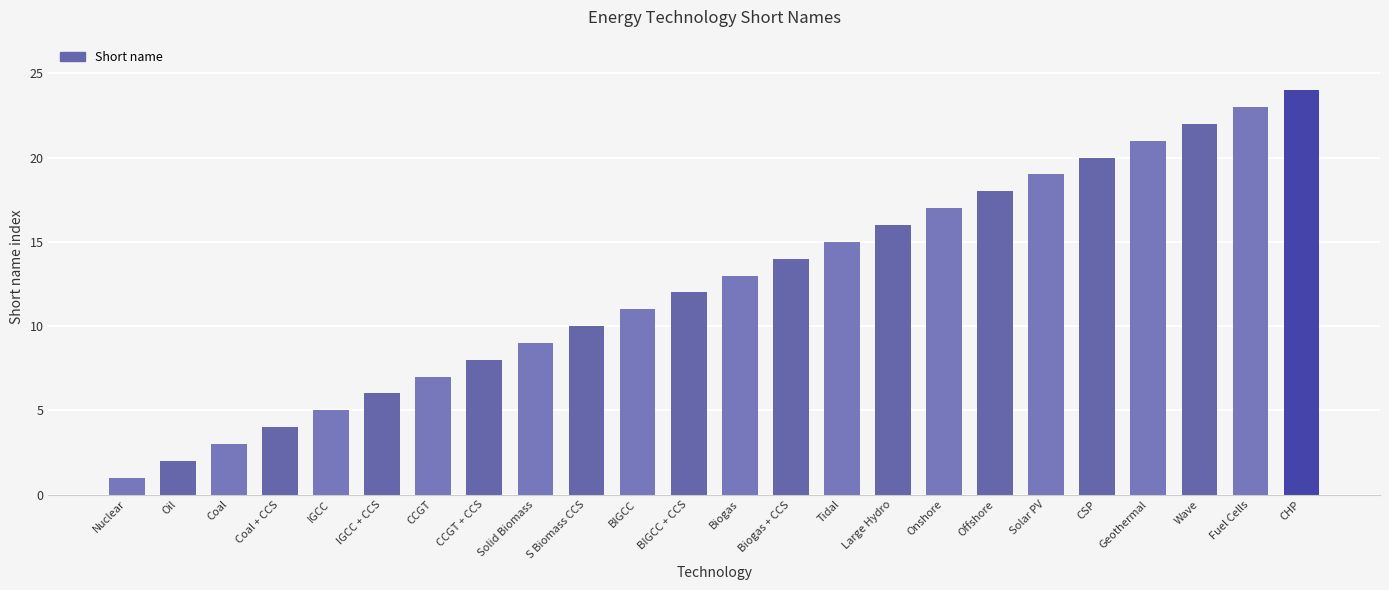

What is the ratio of the value at S Biomass CCS to the value at Coal?

3.3